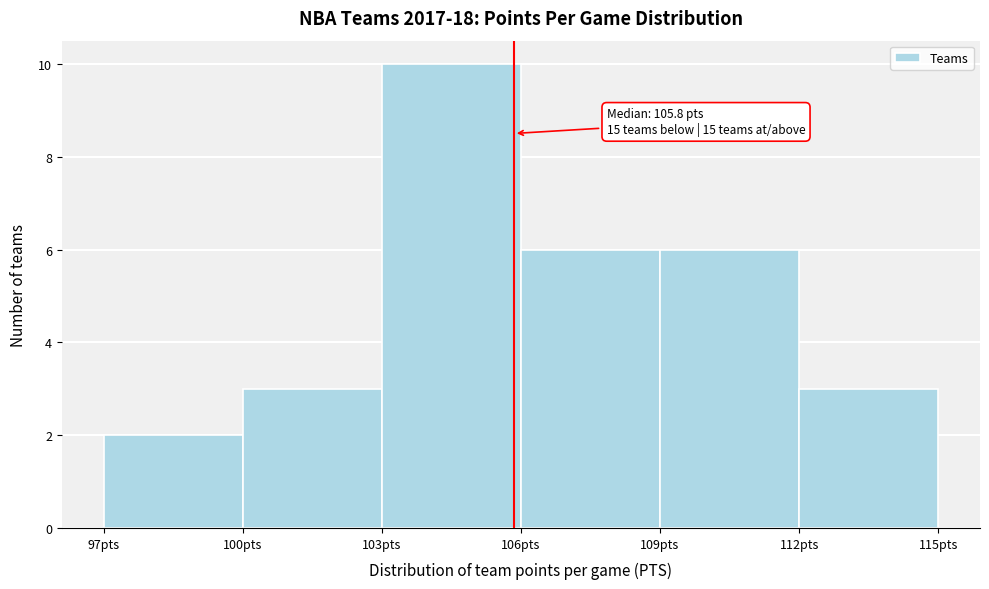

Over which range of the x-axis is the bar tallest?

103 to 106